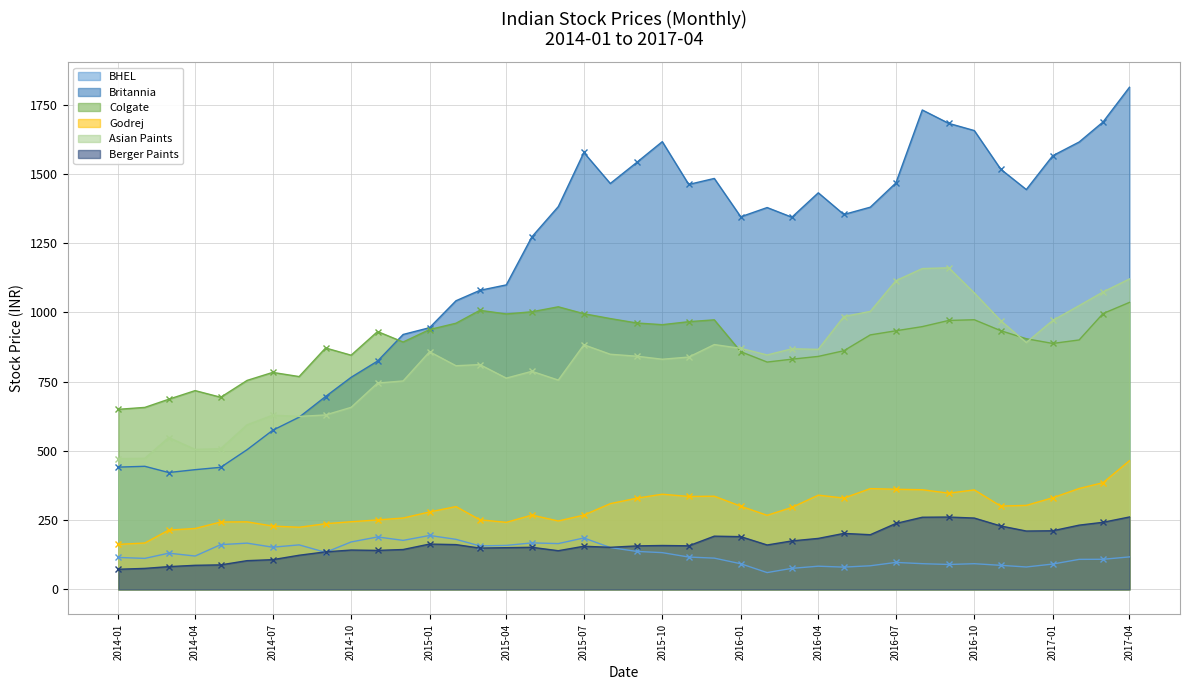

At which category is the sum across all series the highest?

2017-04